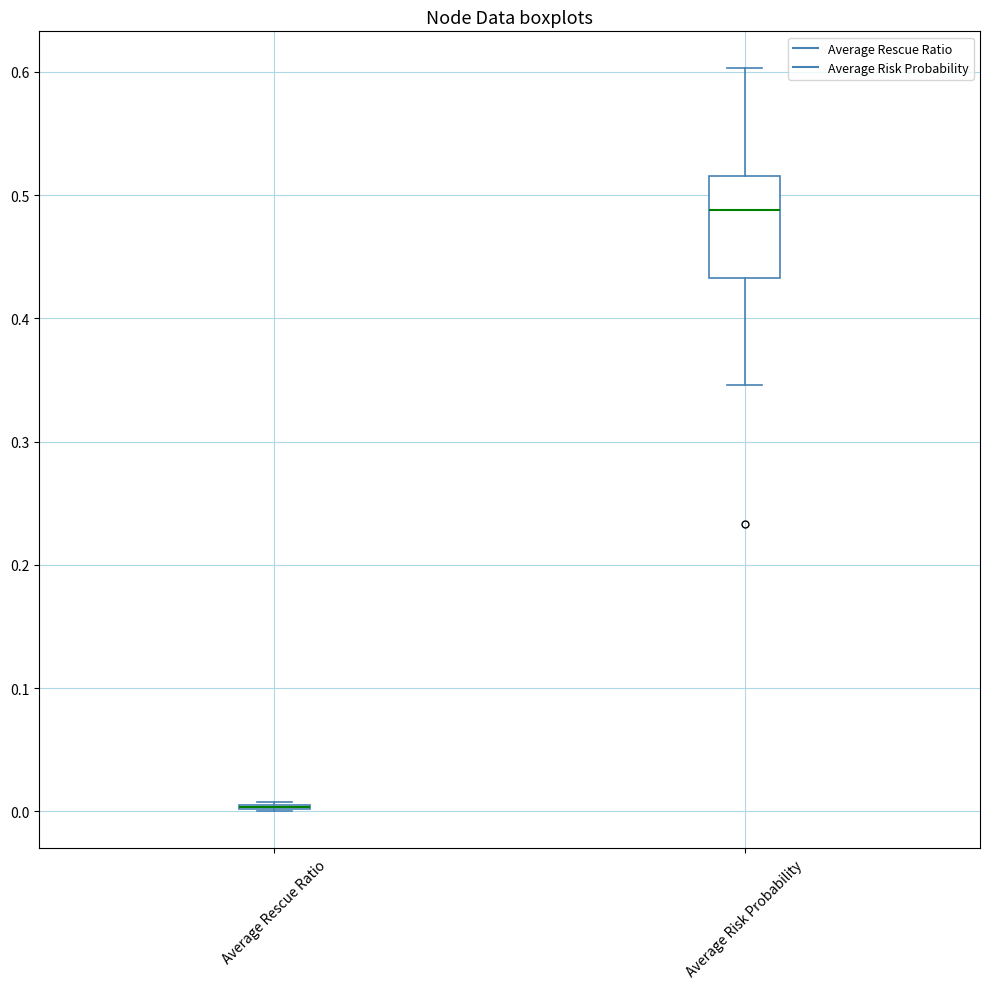

Which box is the tallest, from its lower edge to its upper edge?

Average Risk Probability